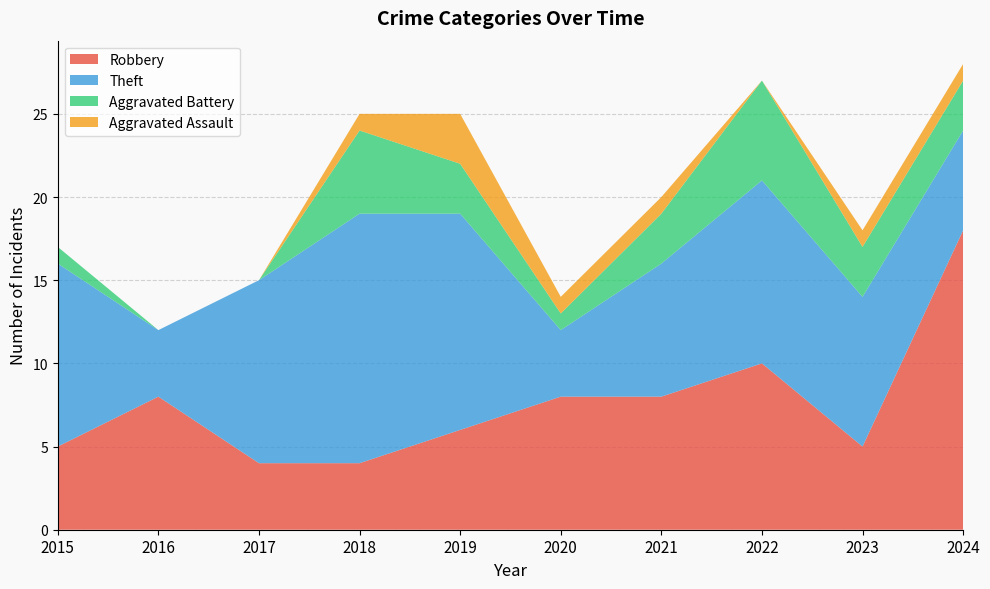

At which label does Robbery reach its peak?

2024